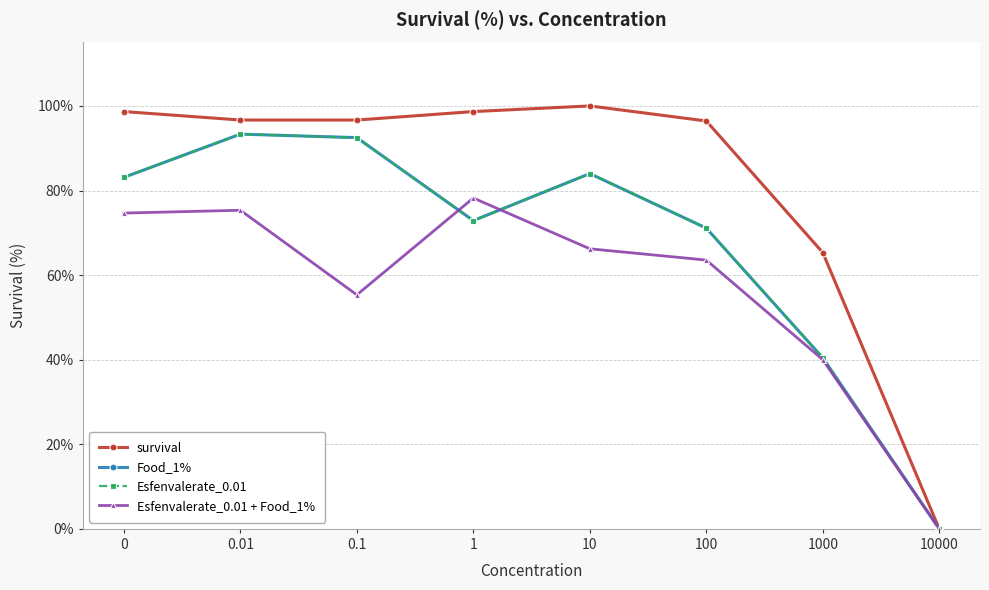

Does the chart have visible grid lines?

Yes